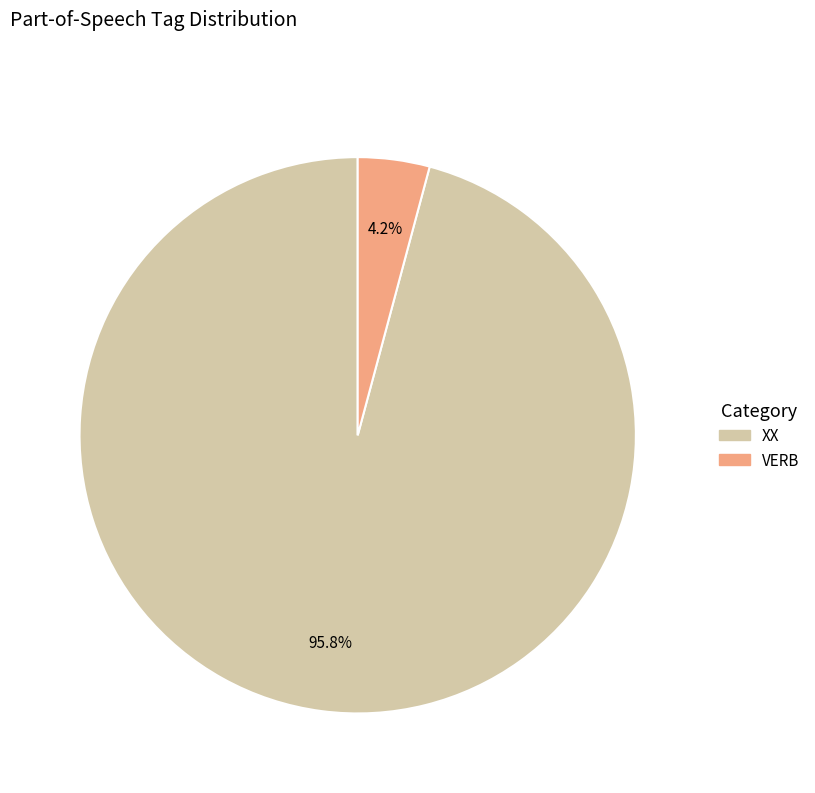

Which category has the biggest portion of the pie?

XX